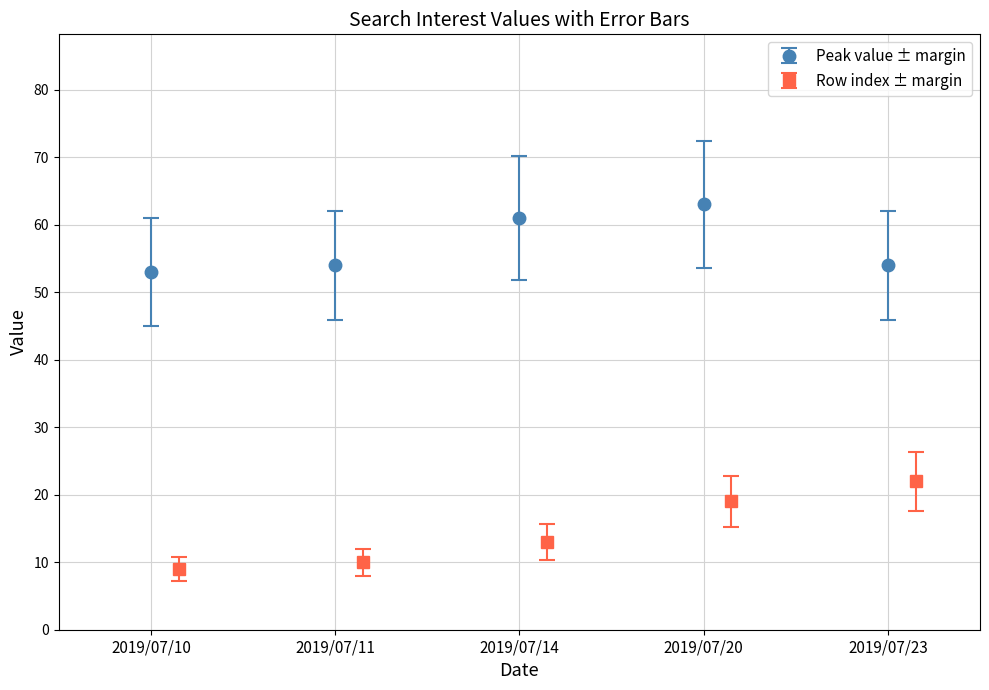

True or false: the data shows 54 at 2019/07/11.

True